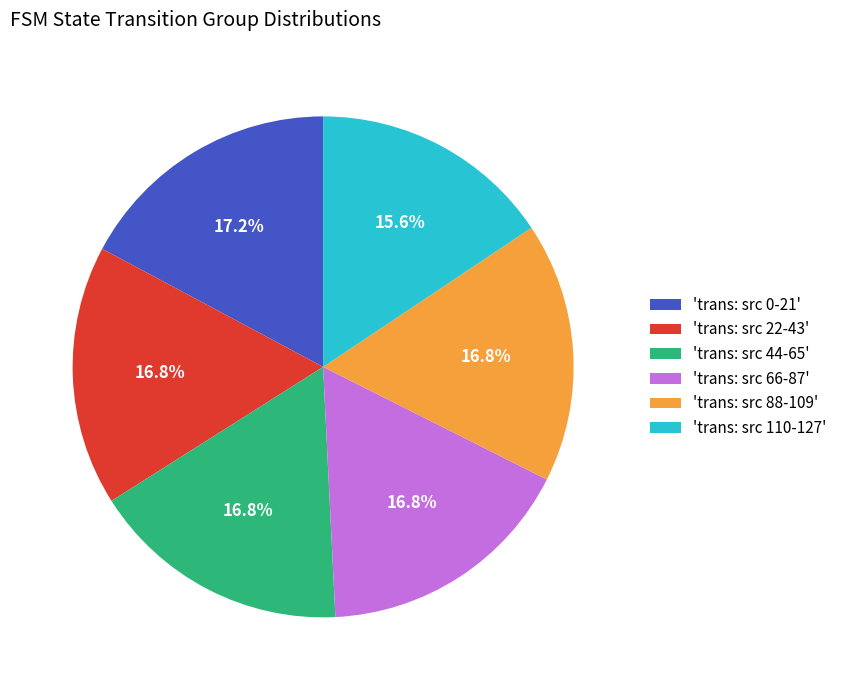

Which slice is the smallest?

'trans: src 110-127'